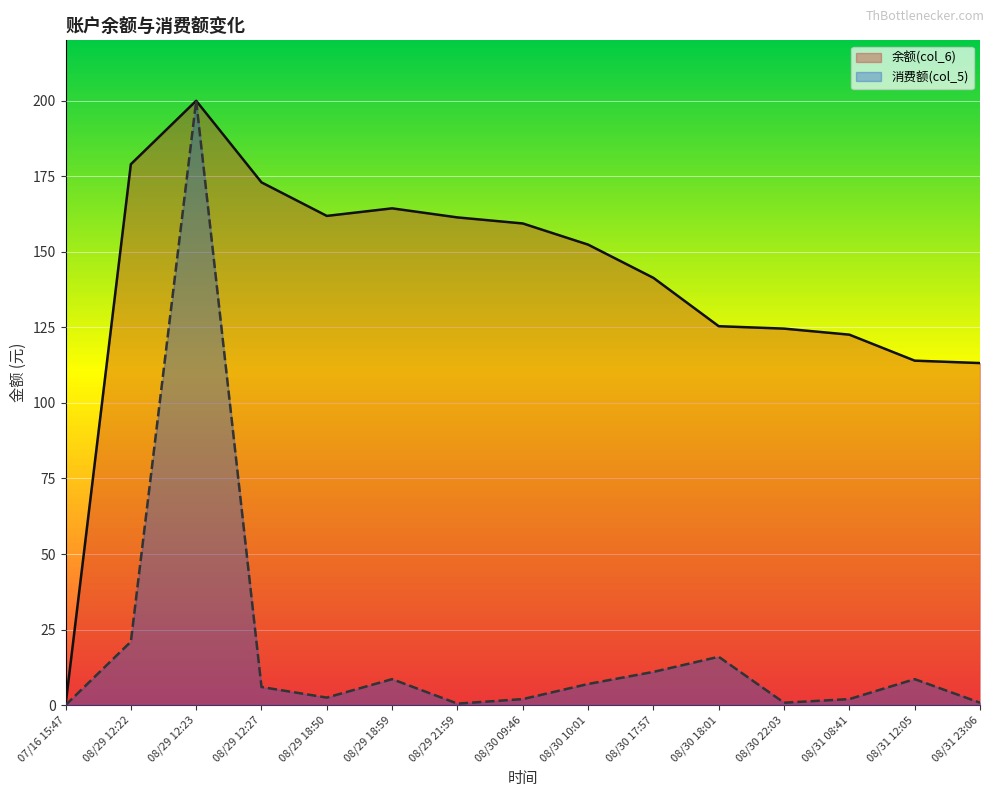

Reading left to right, transcribe all the data shown in this chart.

余额(col_6): 07/16 15:47=0.0	08/29 12:22=179.0	08/29 12:23=200.0	08/29 12:27=173.0	08/29 18:50=161.9	08/29 18:59=164.4	08/29 21:59=161.4	08/30 09:46=159.4	08/30 10:01=152.4	08/30 17:57=141.4	08/30 18:01=125.4	08/30 22:03=124.6	08/31 08:41=122.6	08/31 12:05=114.0	08/31 23:06=113.2
消费额(col_5): 07/16 15:47=0.0	08/29 12:22=21.0	08/29 12:23=200.0	08/29 12:27=6.0	08/29 18:50=2.5	08/29 18:59=8.6	08/29 21:59=0.5	08/30 09:46=2.0	08/30 10:01=7.0	08/30 17:57=11.0	08/30 18:01=16.0	08/30 22:03=0.8	08/31 08:41=2.0	08/31 12:05=8.6	08/31 23:06=0.8